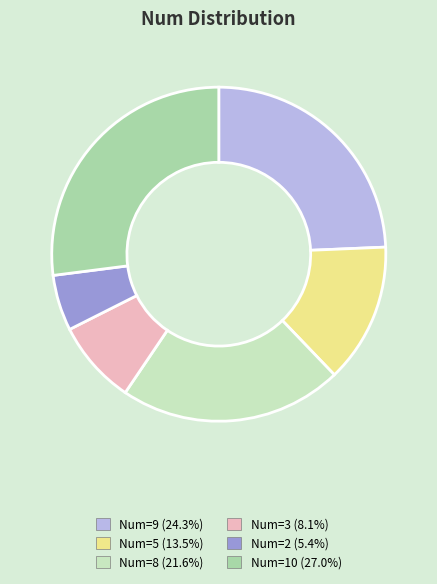

Is there a majority slice in this chart?

No